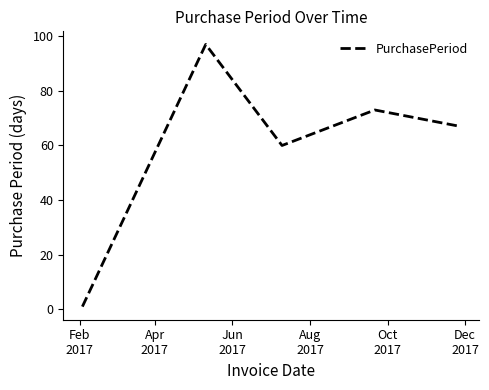

What is the maximum value shown in the chart?

97